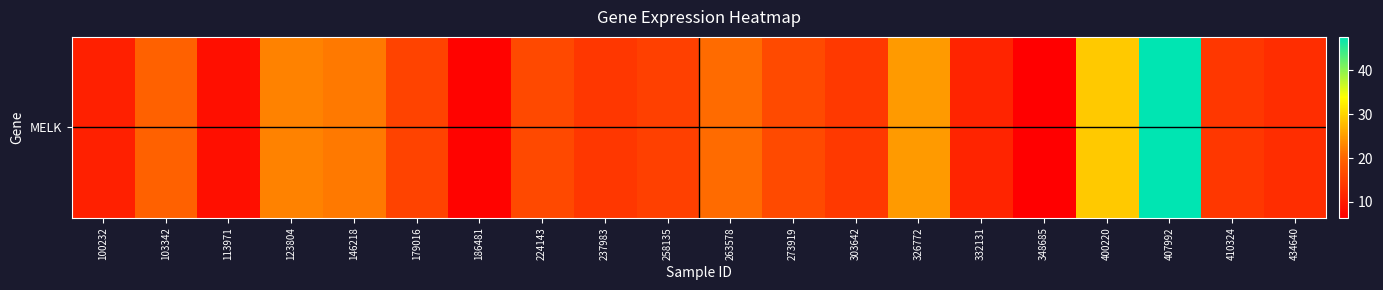

Where is the data nearest to the value 26?

326772